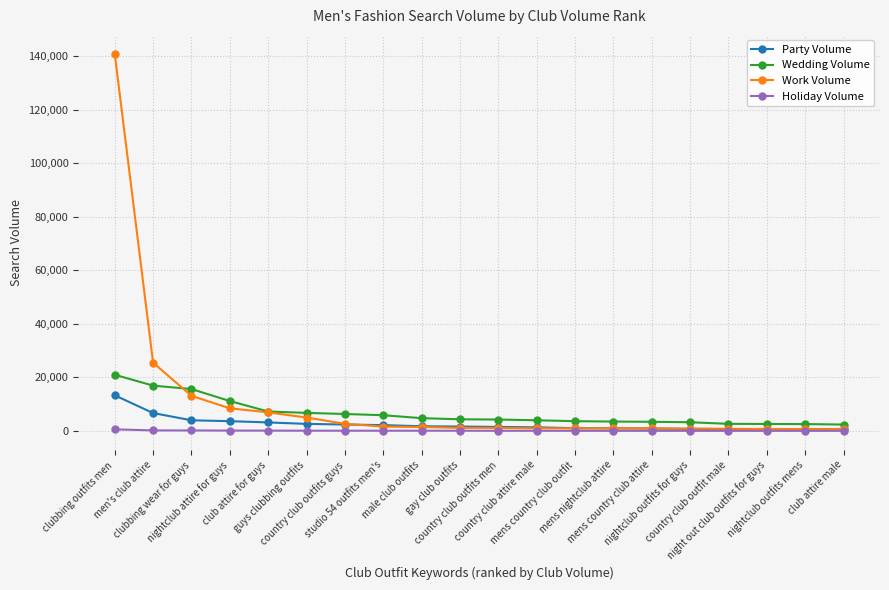

What is the greatest value displayed?

140833